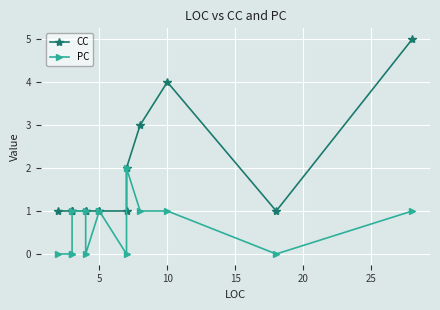

How many interior local valleys does the PC series have?

3